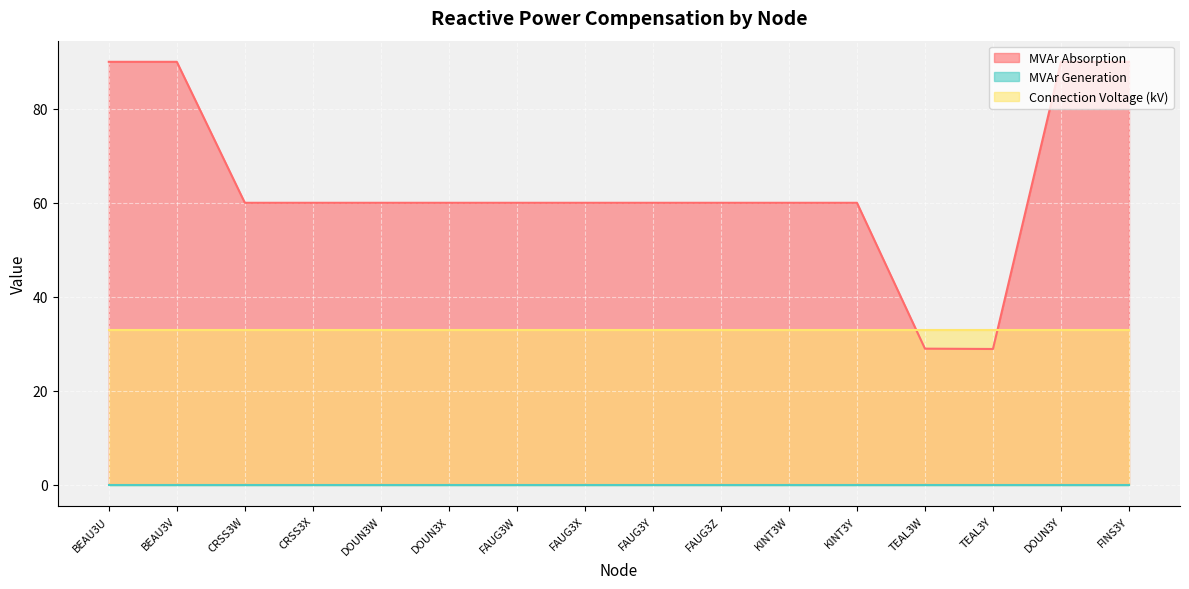

How many lines are shown in the chart?

3